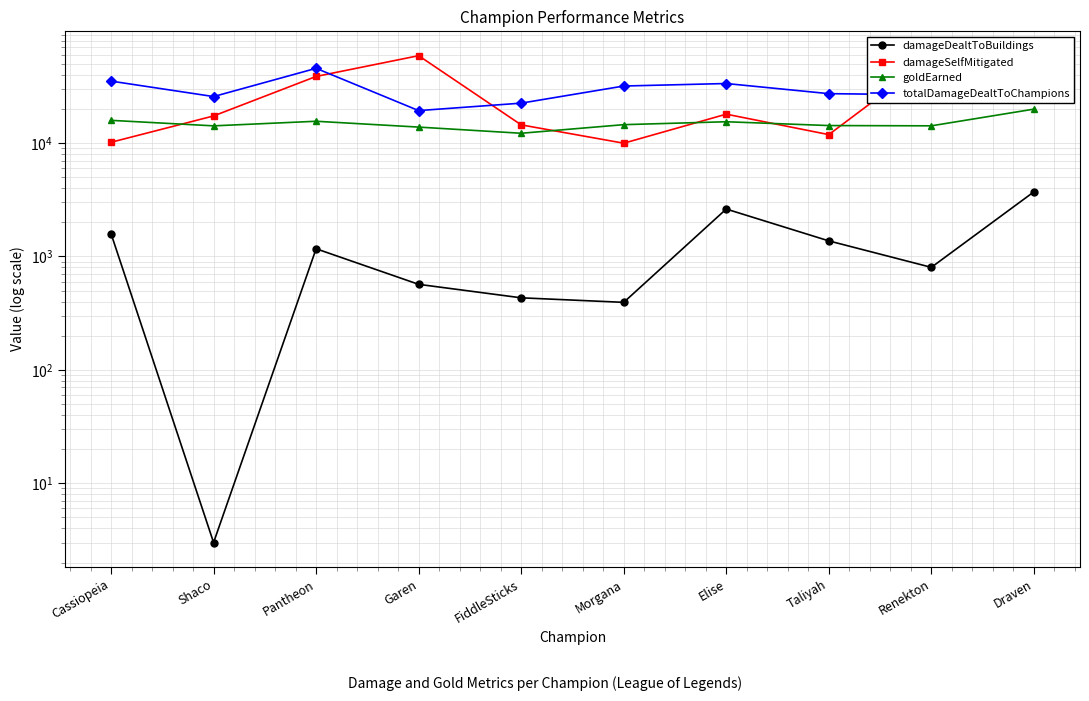

Reading left to right, extract all data points from this chart.

damageDealtToBuildings: Cassiopeia=1590	Shaco=3	Pantheon=1170	Garen=568	FiddleSticks=432	Morgana=394	Elise=2621	Taliyah=1373	Renekton=802	Draven=3716
damageSelfMitigated: Cassiopeia=10169	Shaco=17360	Pantheon=38718	Garen=59033	FiddleSticks=14483	Morgana=9979	Elise=17999	Taliyah=11879	Renekton=56613	Draven=29478
goldEarned: Cassiopeia=15875	Shaco=14195	Pantheon=15583	Garen=13842	FiddleSticks=12213	Morgana=14543	Elise=15431	Taliyah=14280	Renekton=14203	Draven=19934
totalDamageDealtToChampions: Cassiopeia=35218	Shaco=25730	Pantheon=45664	Garen=19352	FiddleSticks=22511	Morgana=31874	Elise=33537	Taliyah=27299	Renekton=26648	Draven=37899